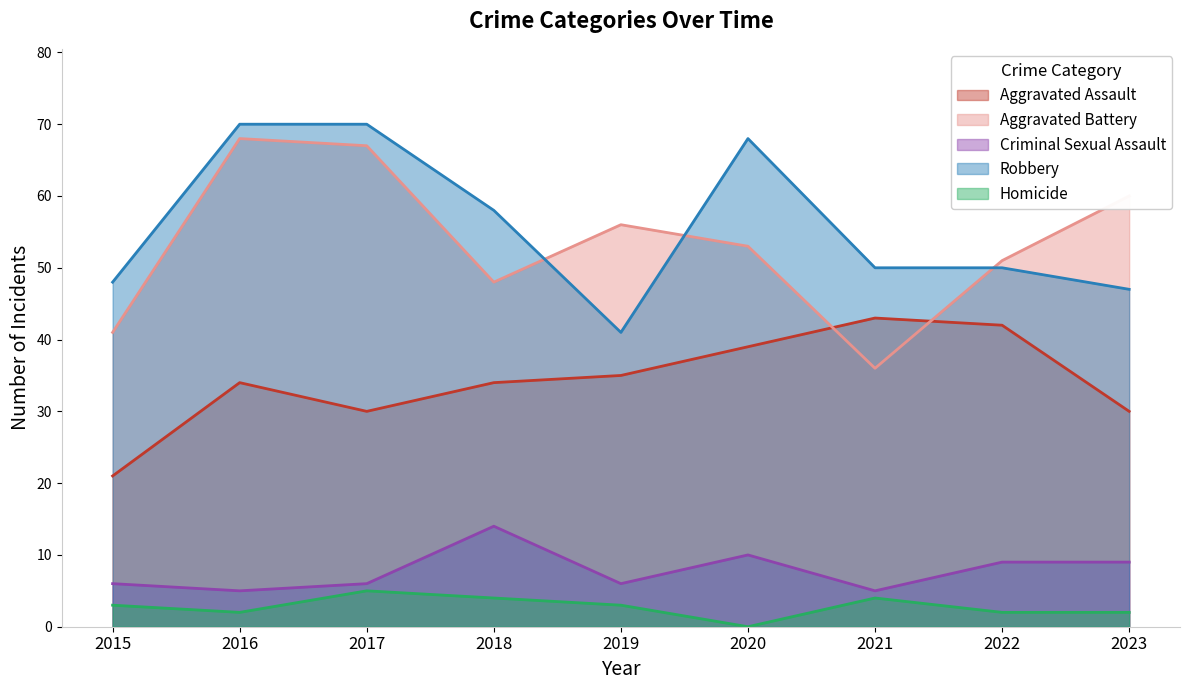

True or false: Criminal Sexual Assault and Homicide cross at least once.

False